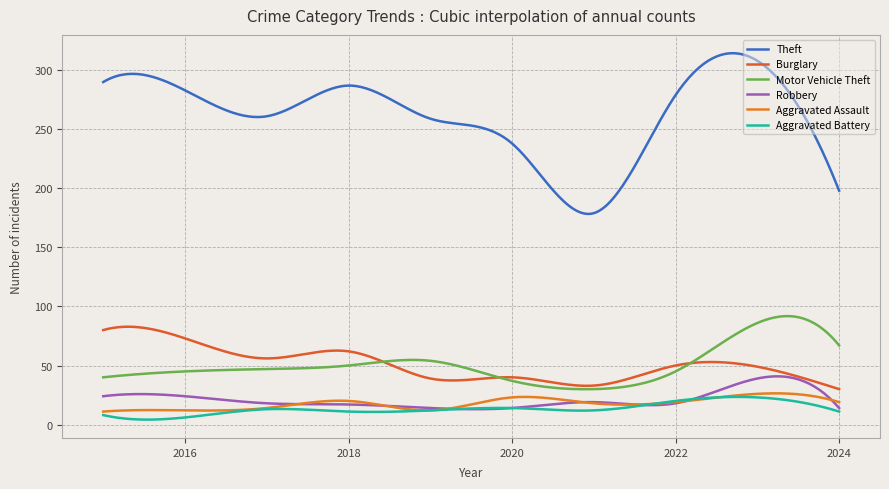

True or false: Motor Vehicle Theft and Theft intersect in this chart.

False